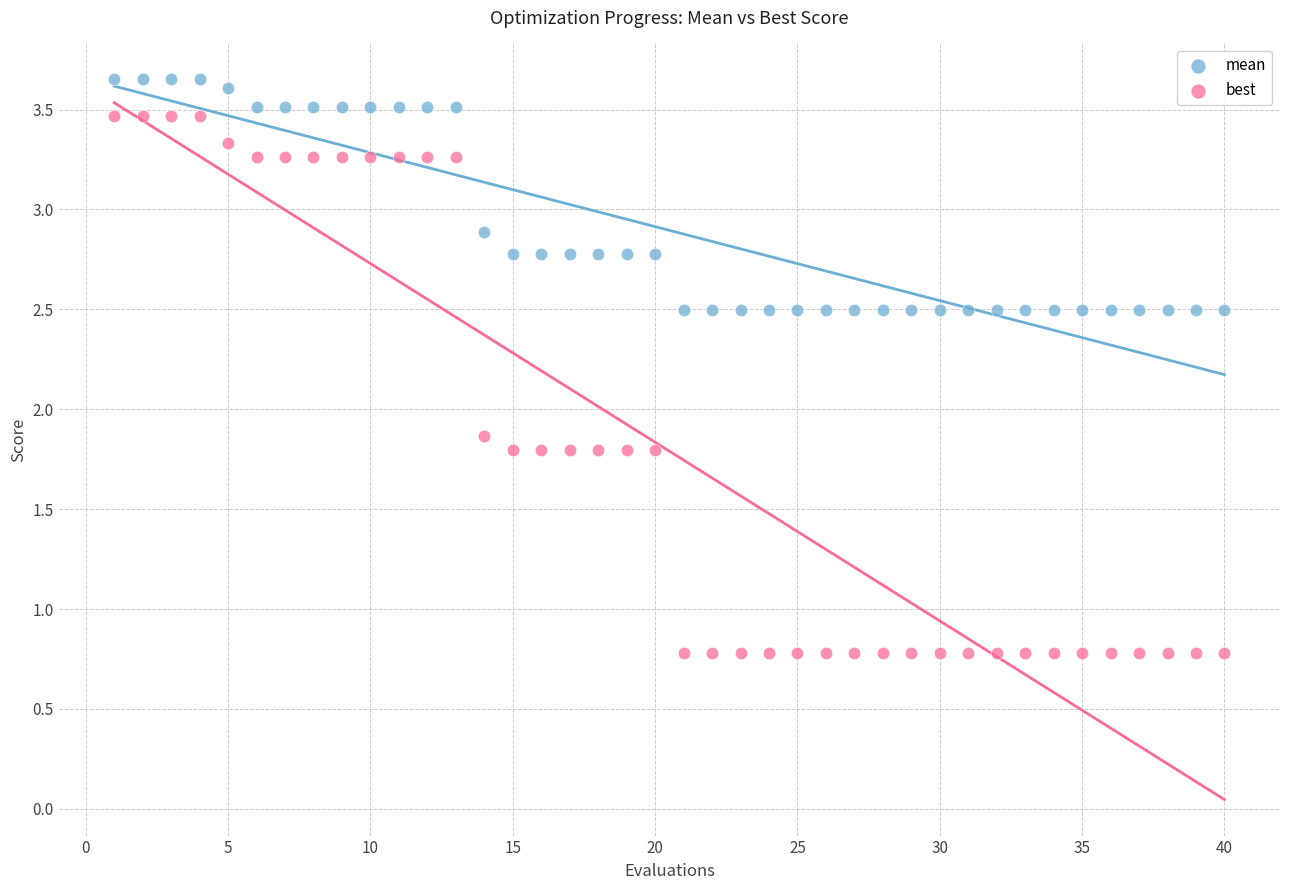

Which series has the largest Y range (max minus min)?

best